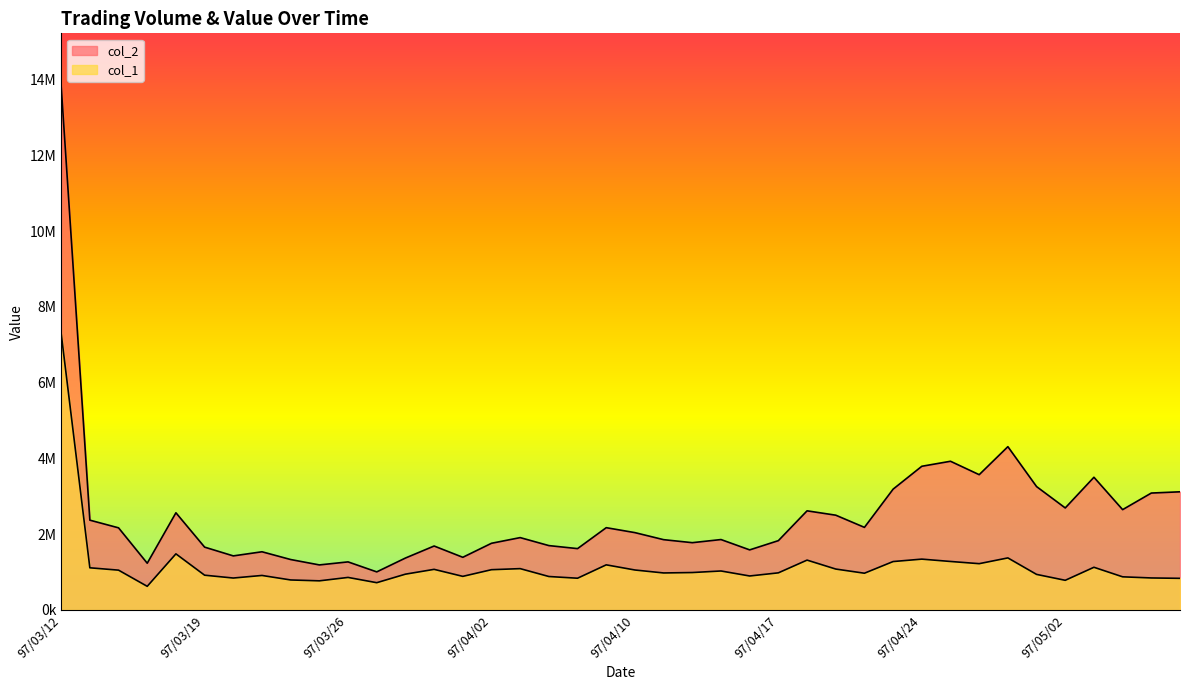

What is the sum of the col_2 values at 97/05/05 and 97/04/21?

6004050